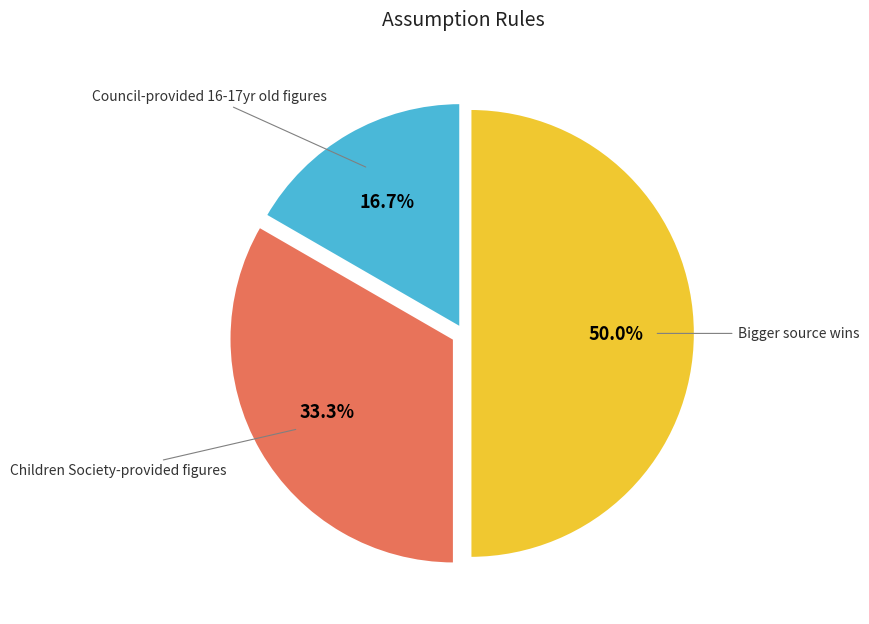

Does any single category account for the majority?

No